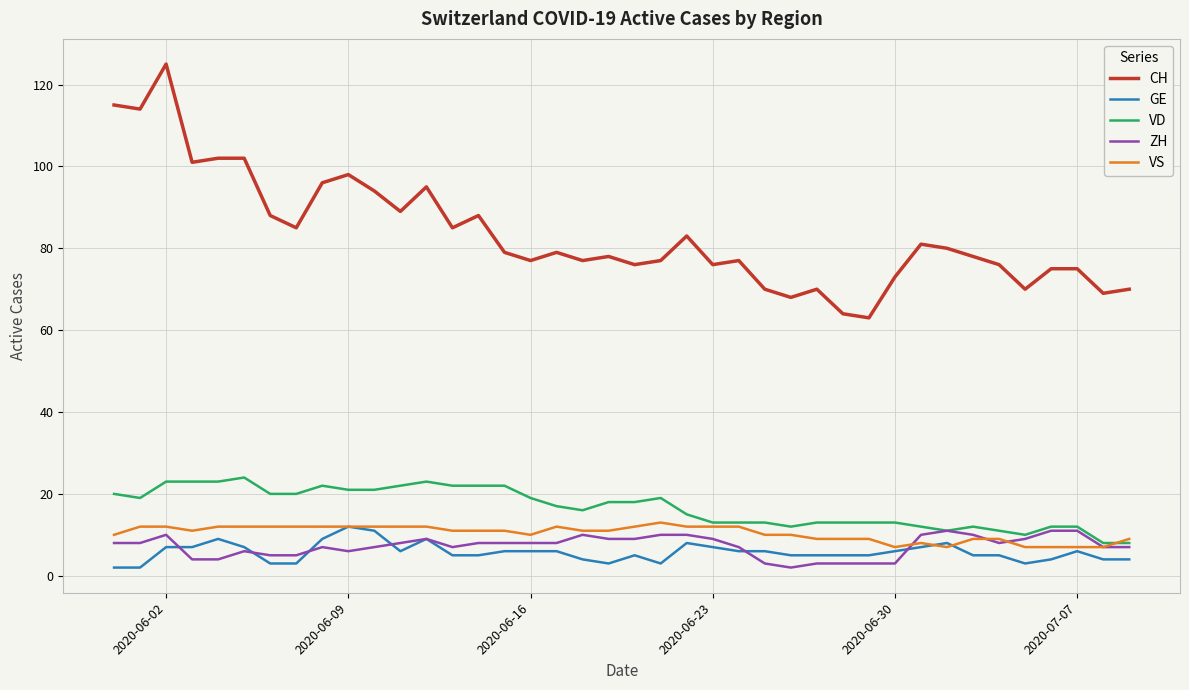

Which series has the largest range (max minus min)?

CH